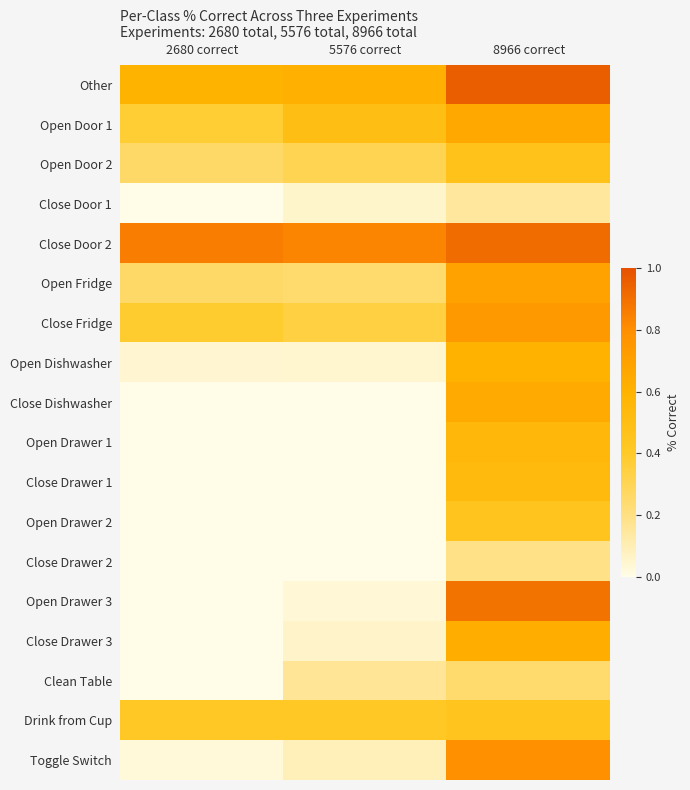

Reading left to right, transcribe all the data shown in this chart.

Other: 2680 correct=0.6	5576 correct=0.6	8966 correct=1.0
Open Door 1: 2680 correct=0.4	5576 correct=0.5	8966 correct=0.7
Open Door 2: 2680 correct=0.3	5576 correct=0.3	8966 correct=0.5
Close Door 1: 2680 correct=0.0	5576 correct=0.1	8966 correct=0.1
Close Door 2: 2680 correct=0.9	5576 correct=0.8	8966 correct=0.9
Open Fridge: 2680 correct=0.3	5576 correct=0.2	8966 correct=0.7
Close Fridge: 2680 correct=0.4	5576 correct=0.3	8966 correct=0.7
Open Dishwasher: 2680 correct=0.0	5576 correct=0.0	8966 correct=0.6
Close Dishwasher: 2680 correct=0.0	5576 correct=0.0	8966 correct=0.6
Open Drawer 1: 2680 correct=0.0	5576 correct=0.0	8966 correct=0.6
Close Drawer 1: 2680 correct=0.0	5576 correct=0.0	8966 correct=0.5
Open Drawer 2: 2680 correct=0.0	5576 correct=0.0	8966 correct=0.5
Close Drawer 2: 2680 correct=0.0	5576 correct=0.0	8966 correct=0.2
Open Drawer 3: 2680 correct=0.0	5576 correct=0.0	8966 correct=0.9
Close Drawer 3: 2680 correct=0.0	5576 correct=0.1	8966 correct=0.6
Clean Table: 2680 correct=0.0	5576 correct=0.2	8966 correct=0.2
Drink from Cup: 2680 correct=0.4	5576 correct=0.4	8966 correct=0.4
Toggle Switch: 2680 correct=0.0	5576 correct=0.1	8966 correct=0.8